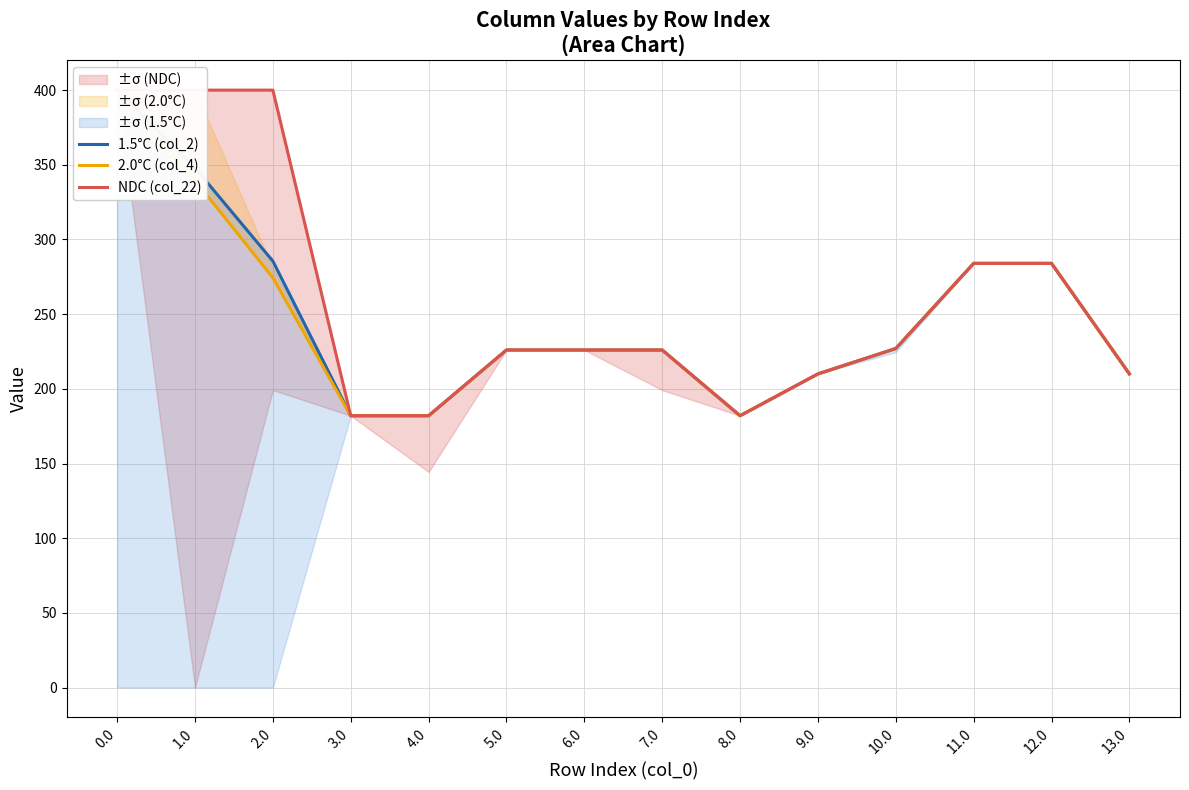

True or false: 1.5°C (col_2) has more than 1 points higher than both neighbors.

False